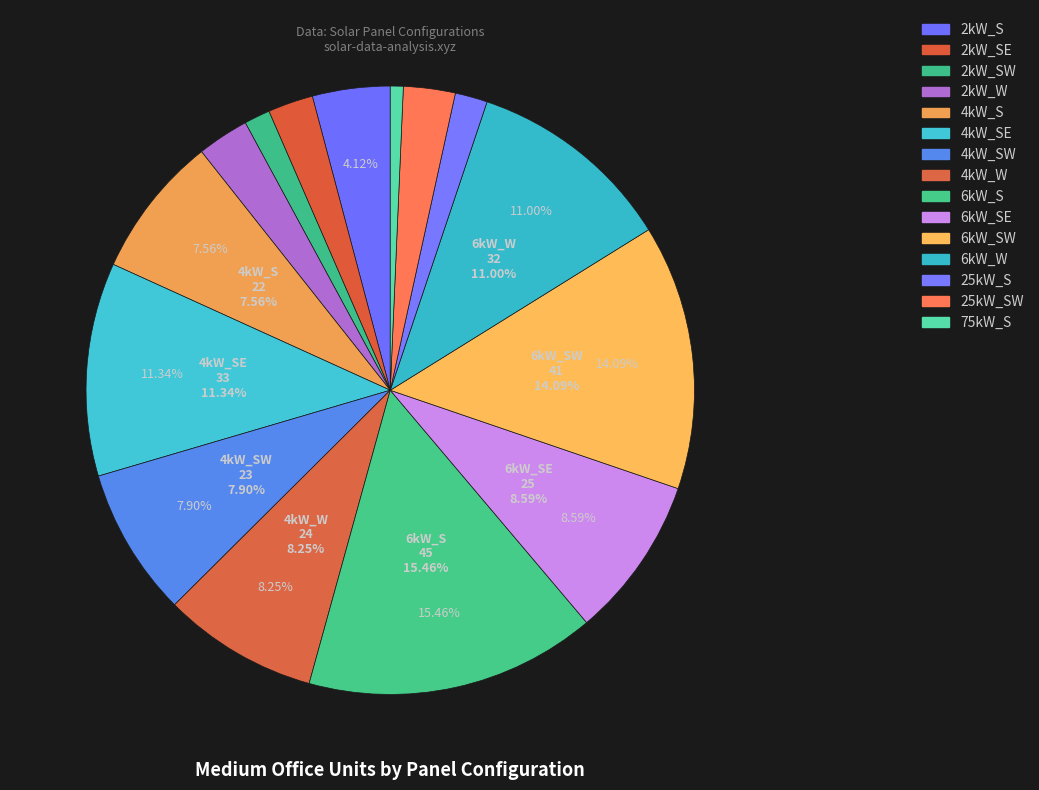

Combined, do 25kW_SW and 2kW_W account for over 50%?

No